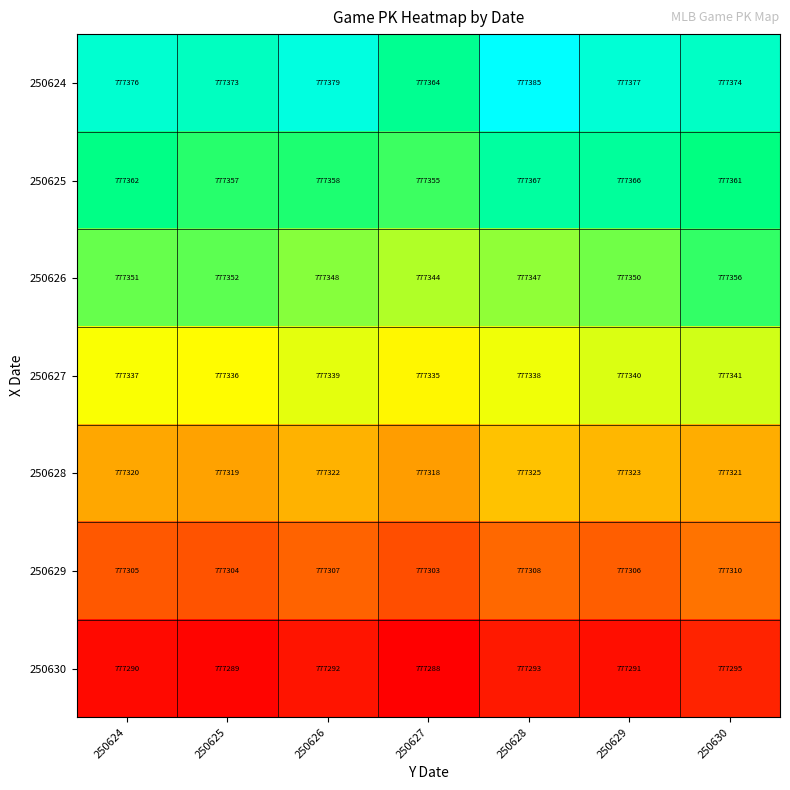

Which series changed the most between 250627 and 250629?

250624